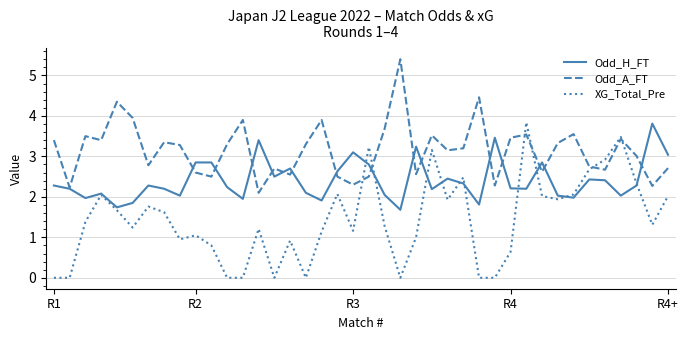

How many lines are shown in the chart?

3